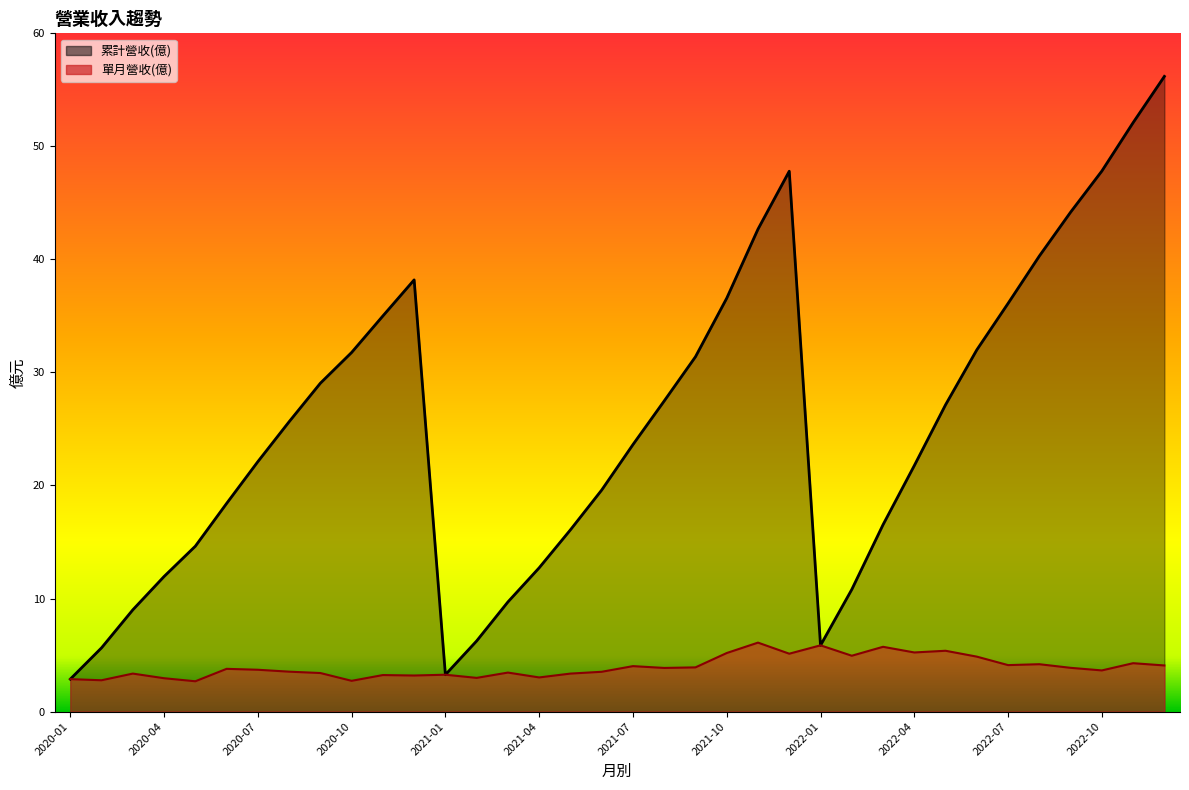

What value does the 單月營收(億) series have at 2021-11?

6.1